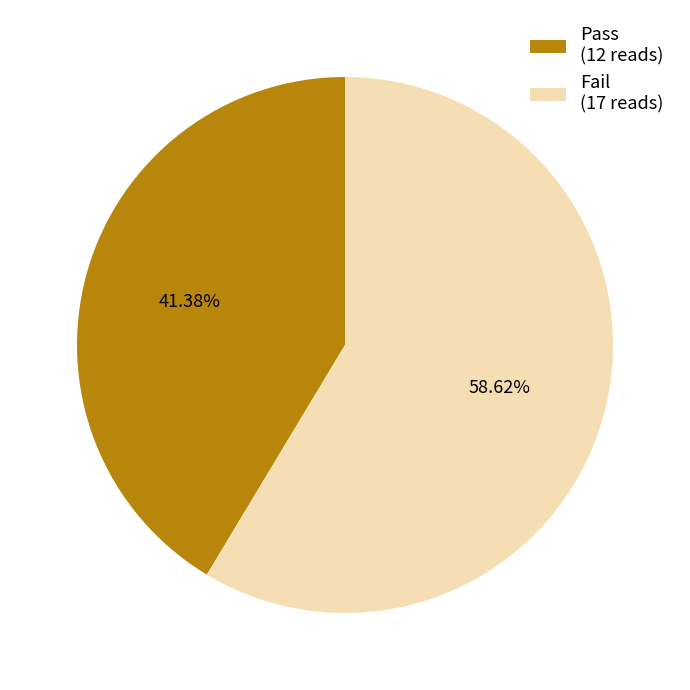

Which category accounts for the majority?

Fail